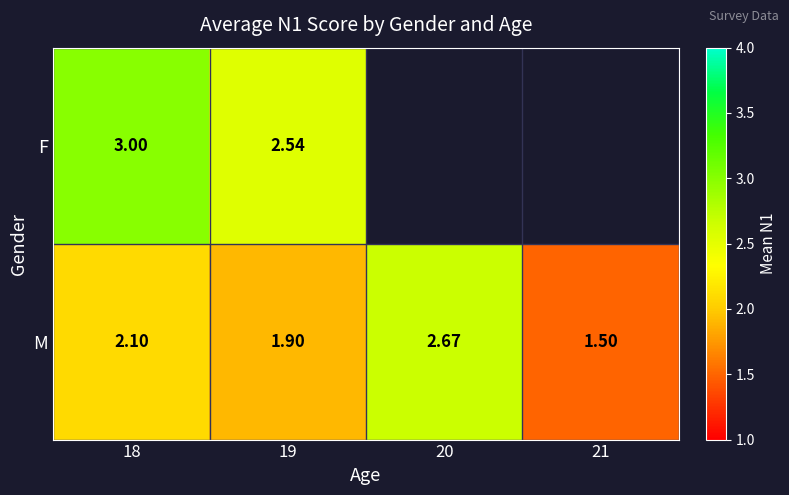

Which category has the lowest value in the M series?

21